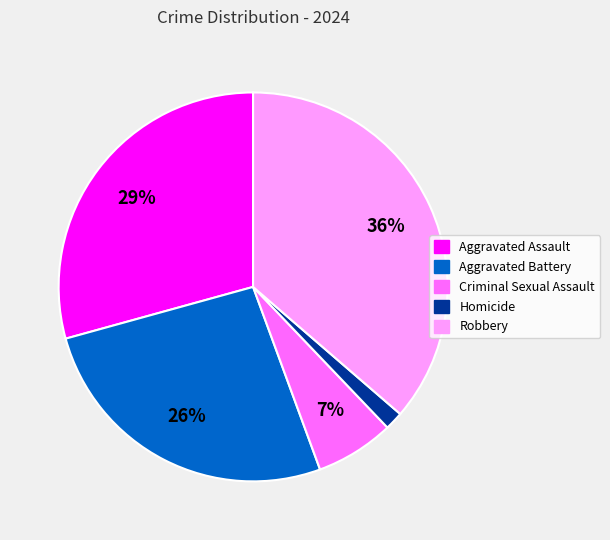

Rank the categories by value from highest to lowest.

Robbery, Aggravated Assault, Aggravated Battery, Criminal Sexual Assault, Homicide